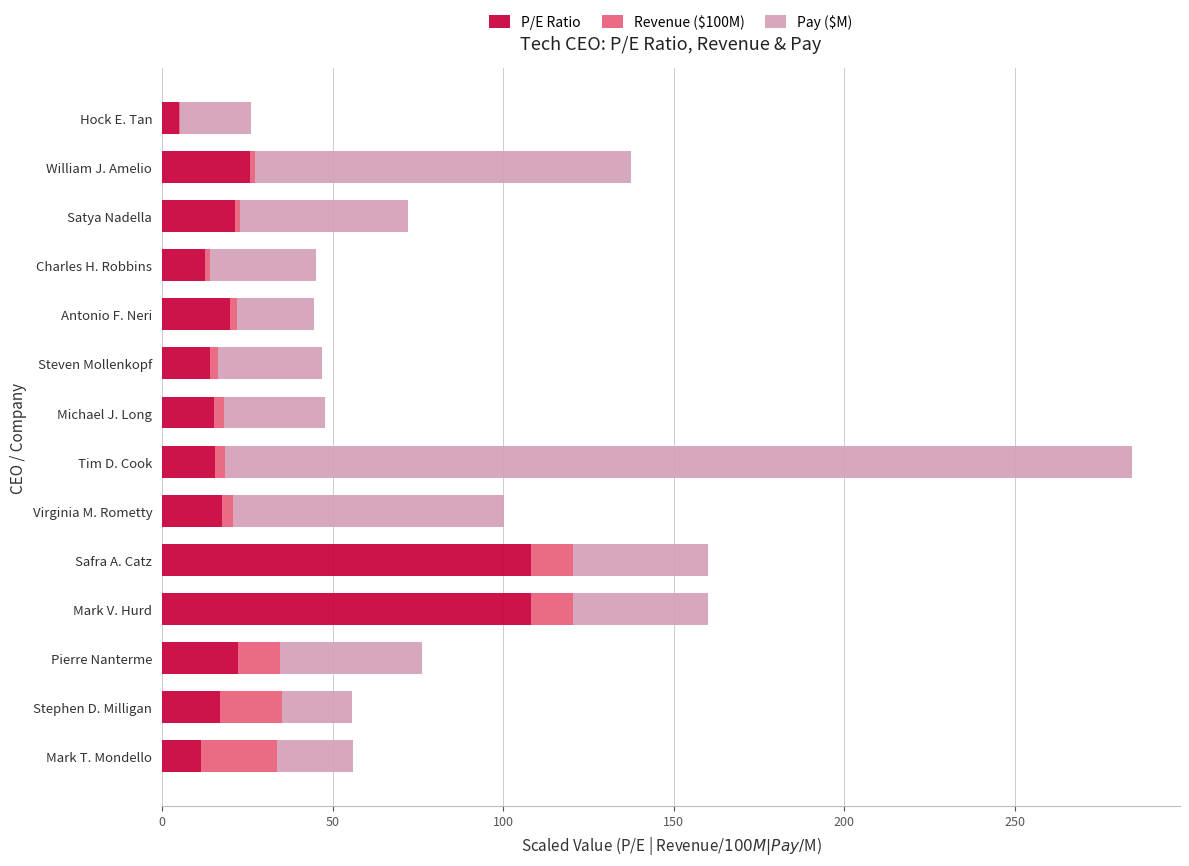

At which category is the sum across all series the highest?

Tim D. Cook